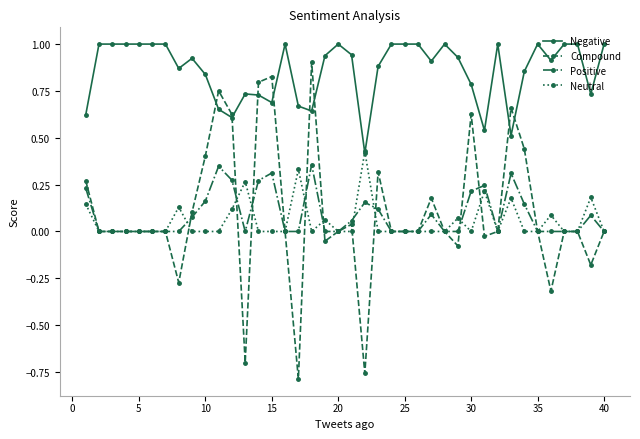

Which series has the widest spread of values?

Compound